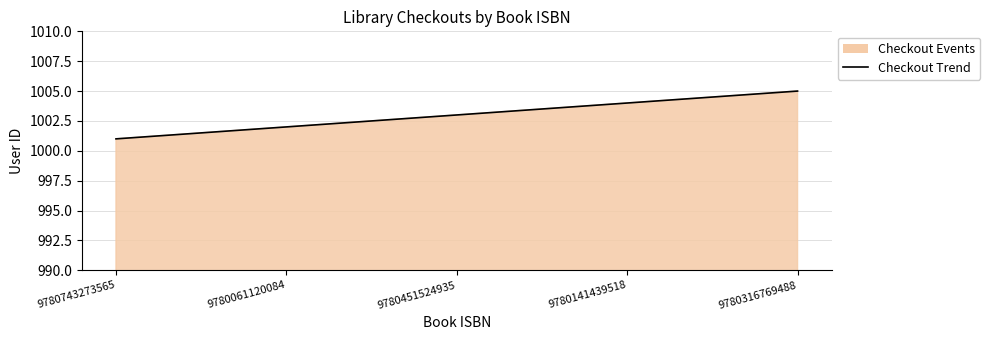

Which label corresponds to the smallest value in the chart?

9780743273565